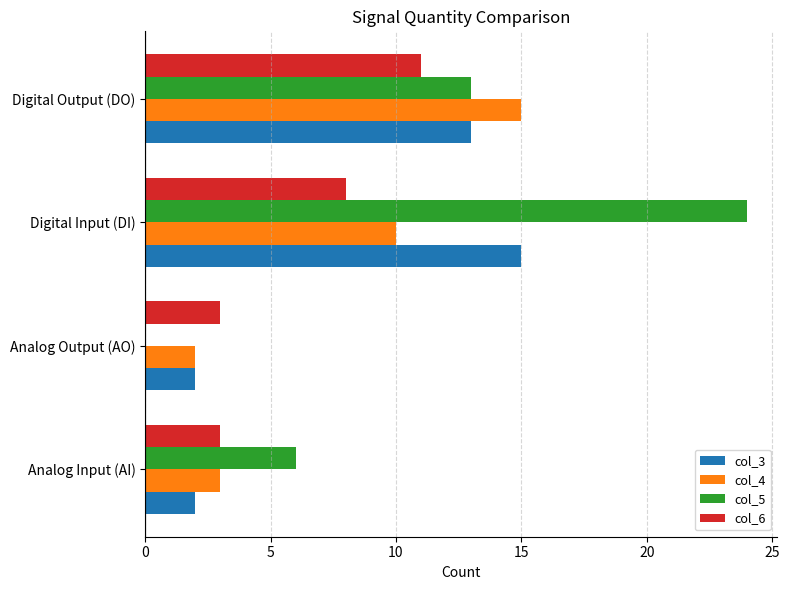

How many data points does each series have?

4